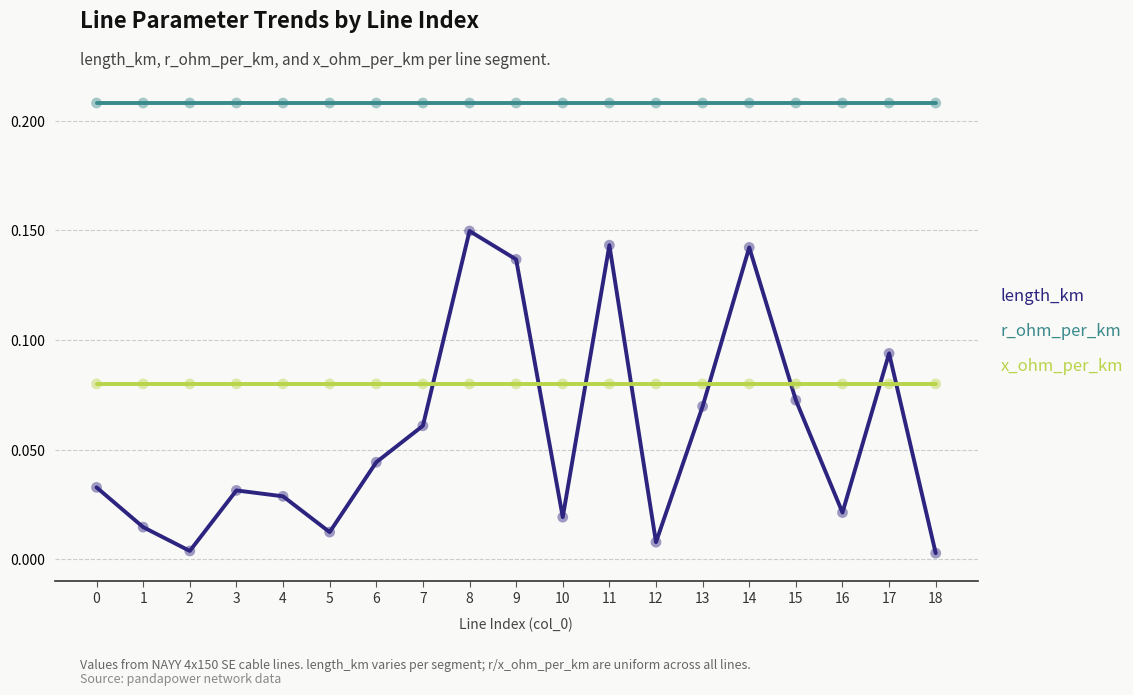

Which series has the largest range (max minus min)?

length_km